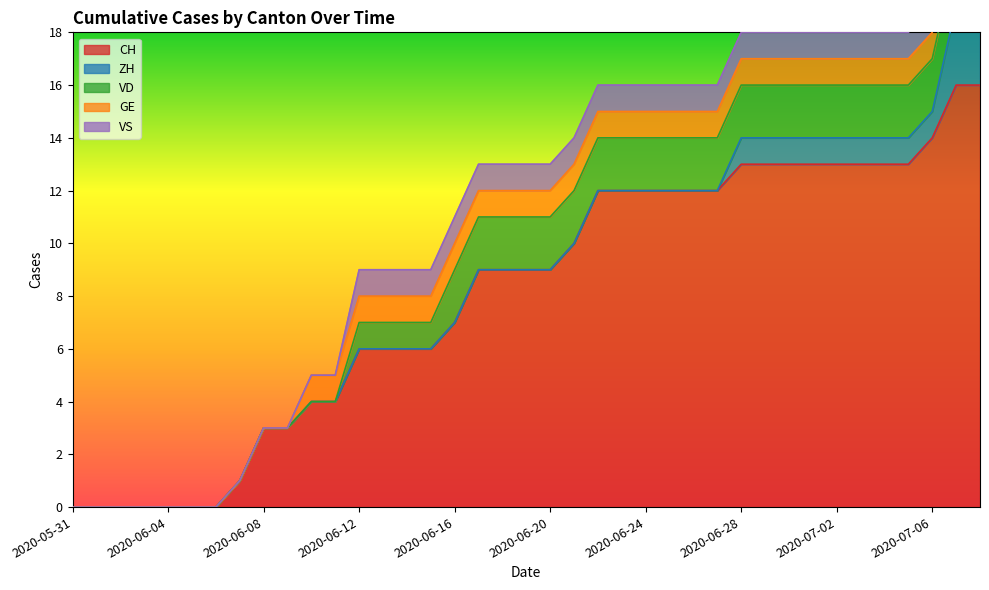

What are all the series names shown in the legend?

CH, ZH, VD, GE, VS